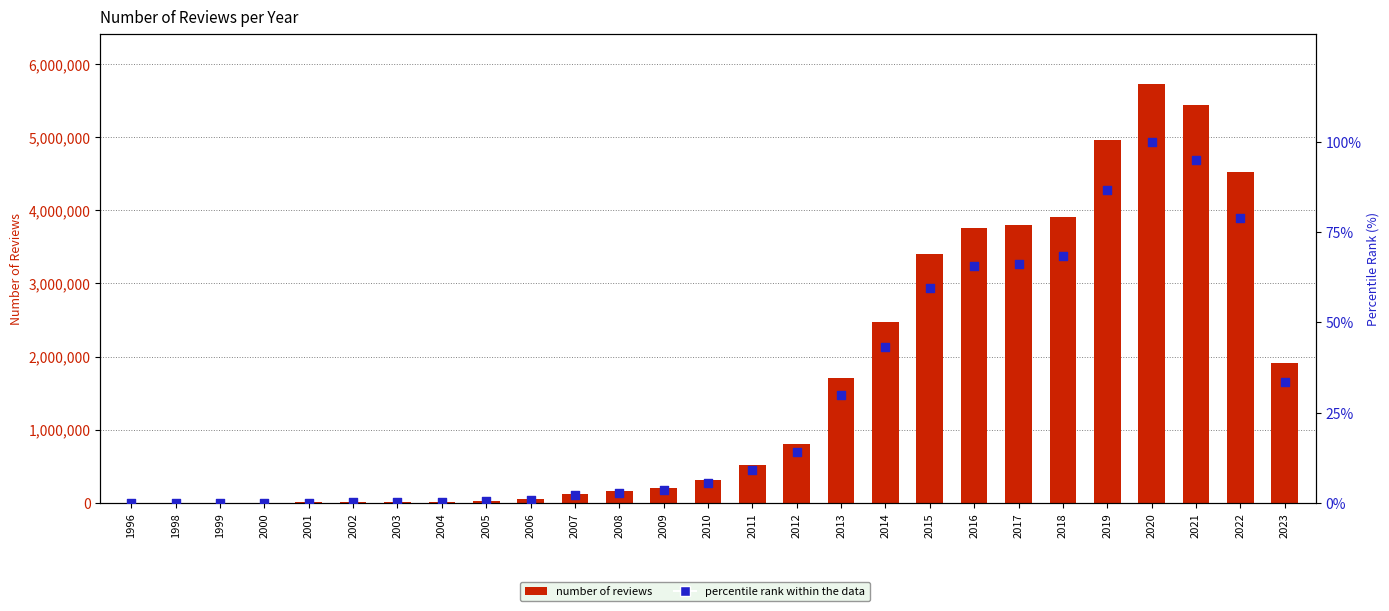

Is the value of number_of_reviews at 2023 greater than the value of percentile rank within the data at 2012?

Yes